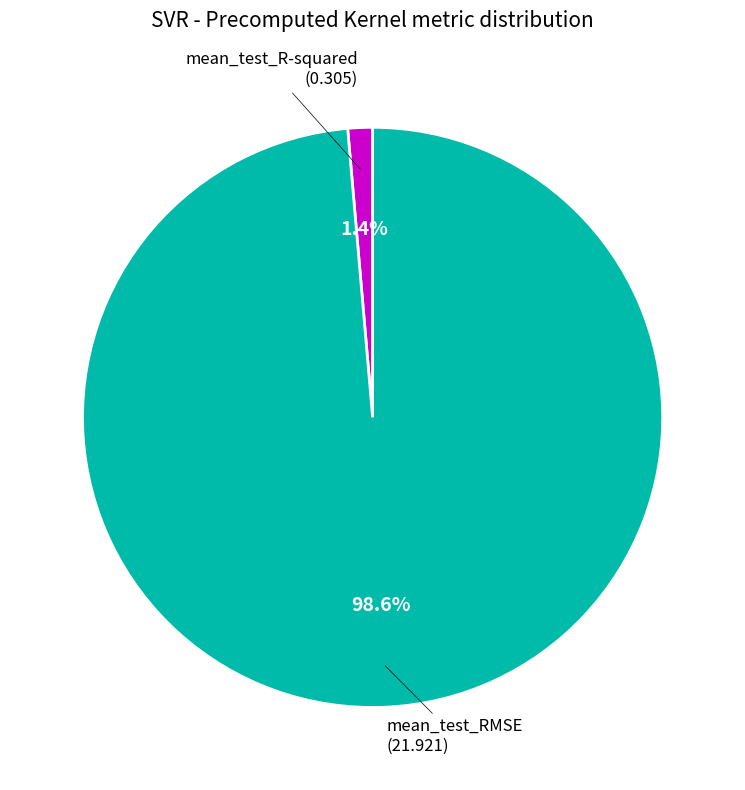

Is the sum of mean_test_R-squared and mean_test_RMSE greater than half?

Yes